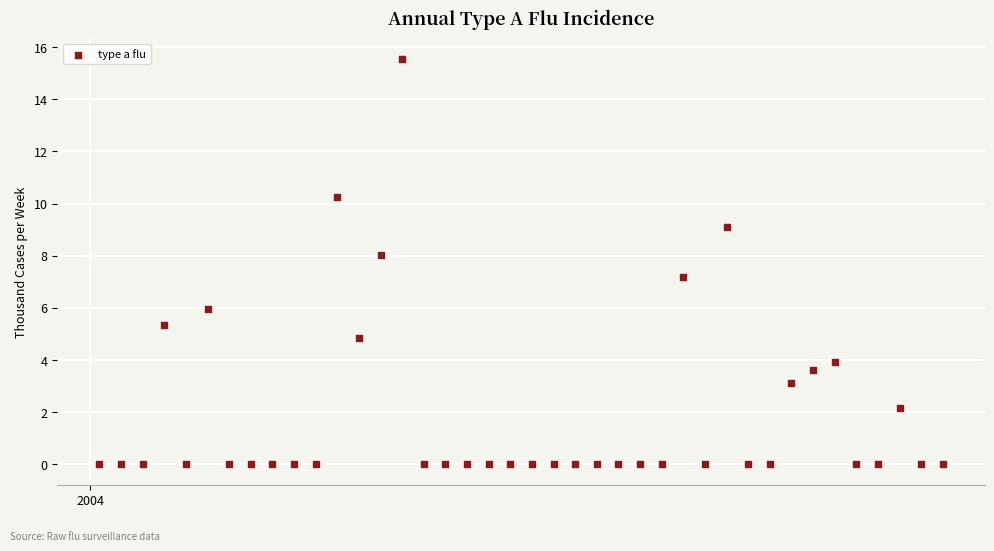

What Y value in the scatter plot is closest to 7?

7.2